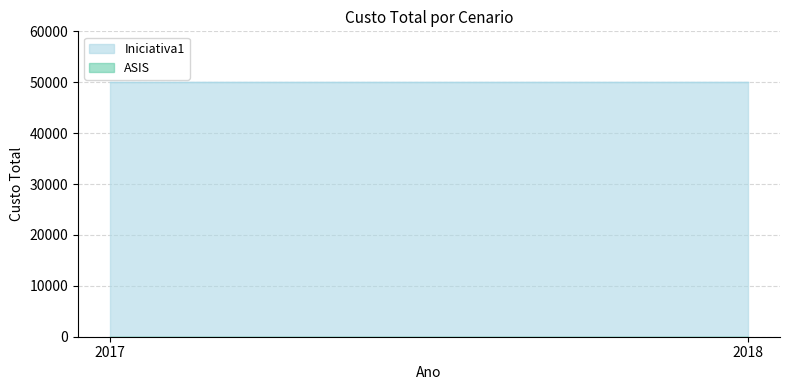

Reading right to left, what are all the values shown in this chart?

Iniciativa1: 50000	50000
ASIS: 0	0